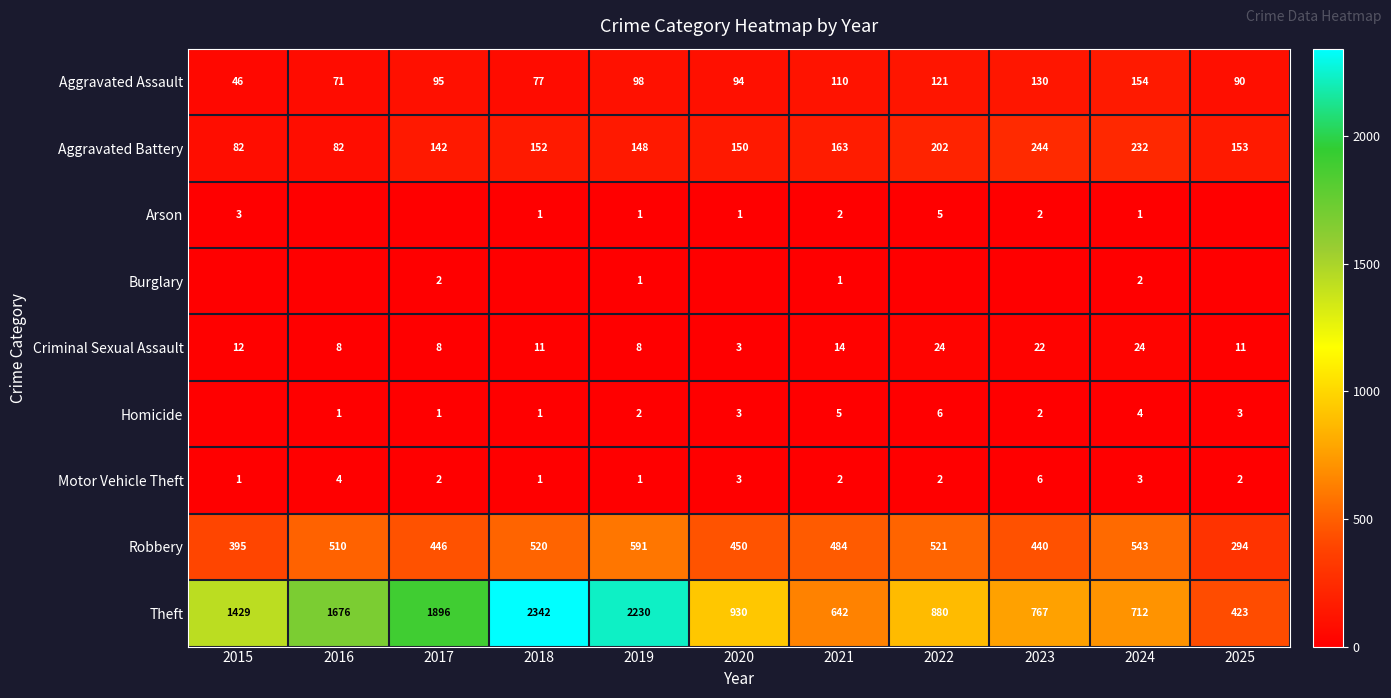

Between 2016 and 2017, which is larger?

2017